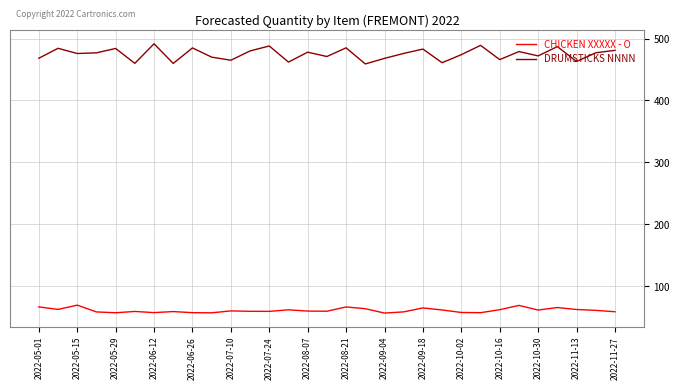

Count the number of data series in this chart.

2